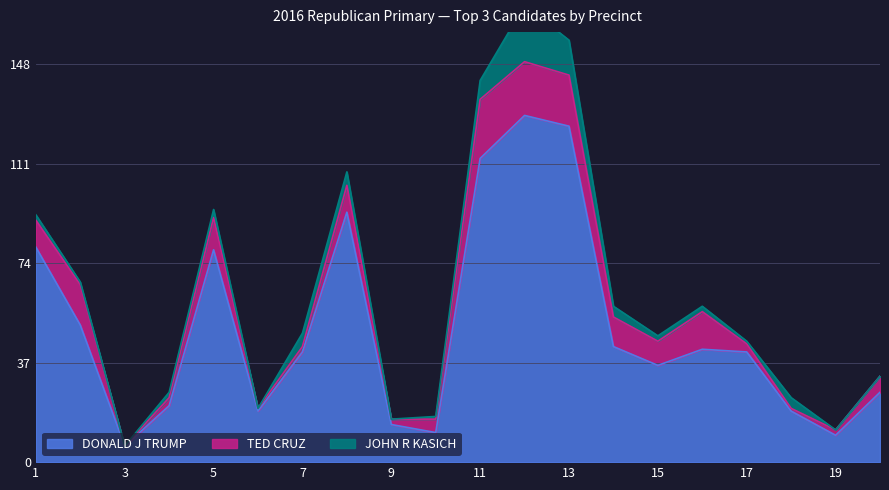

True or false: DONALD J TRUMP has a value of 125 at PRECINCT 013.

True